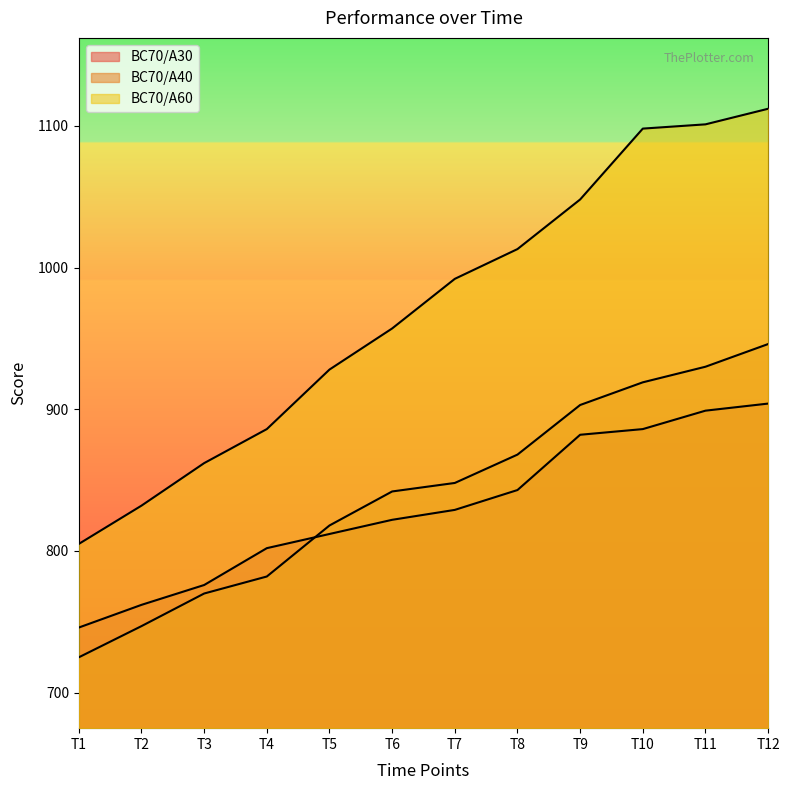

Reading left to right, transcribe all the data shown in this chart.

BC70/A30: 746	762	776	802	812	822	829	843	882	886	899	904
BC70/A40: 725	747	770	782	818	842	848	868	903	919	930	946
BC70/A60: 805	832	862	886	928	957	992	1013	1048	1098	1101	1112